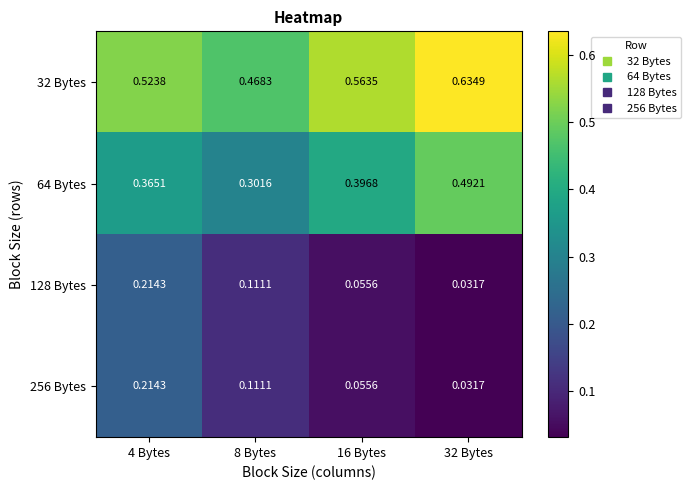

Reading left to right, extract all data points from this chart.

32 Bytes: 4 Bytes=0.5	8 Bytes=0.5	16 Bytes=0.6	32 Bytes=0.6
64 Bytes: 4 Bytes=0.4	8 Bytes=0.3	16 Bytes=0.4	32 Bytes=0.5
128 Bytes: 4 Bytes=0.2	8 Bytes=0.1	16 Bytes=0.1	32 Bytes=0.0
256 Bytes: 4 Bytes=0.2	8 Bytes=0.1	16 Bytes=0.1	32 Bytes=0.0